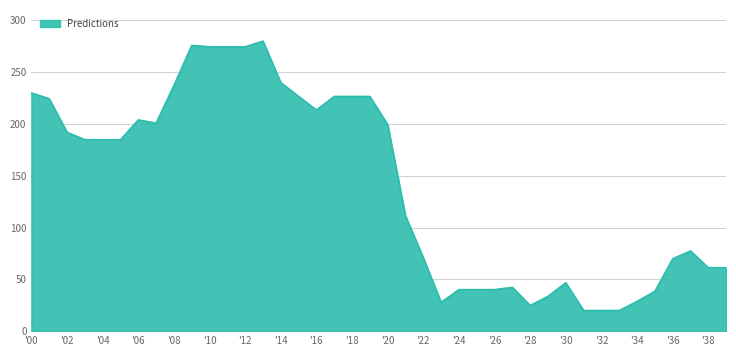

What is the greatest value displayed?

280.0